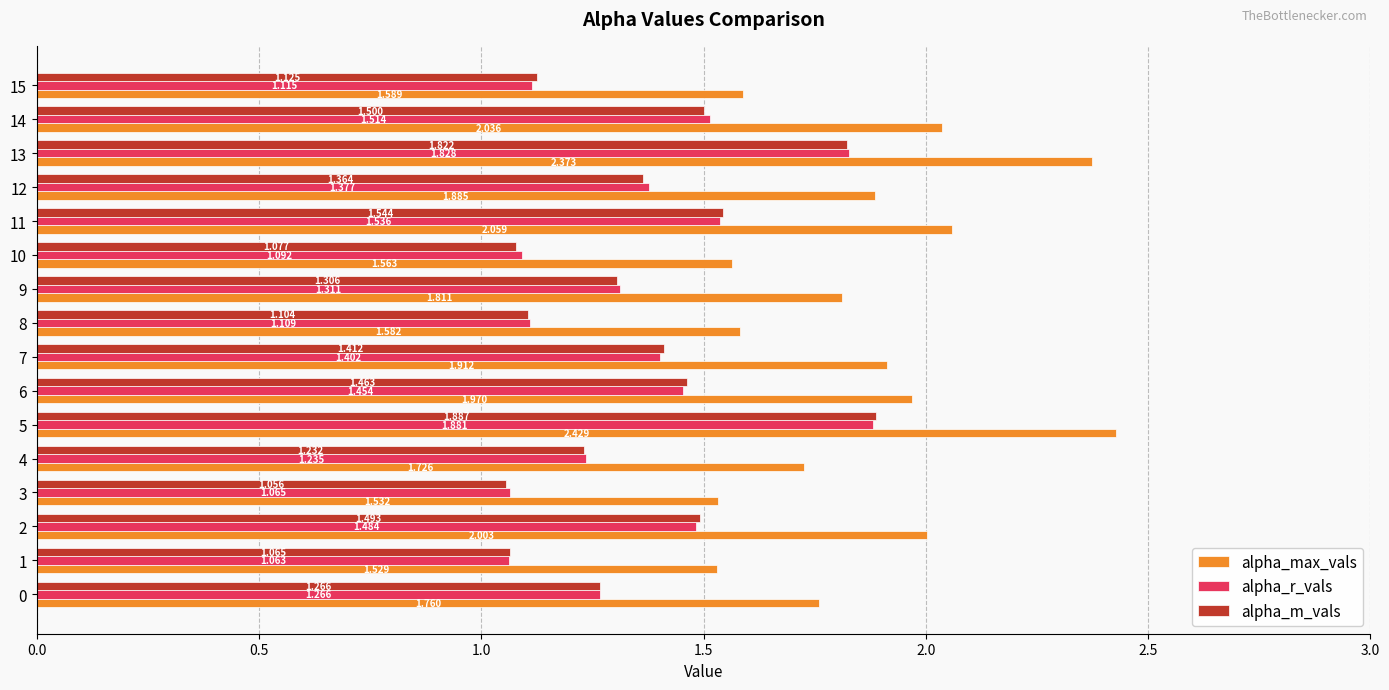

Which series has the largest range (max minus min)?

alpha_max_vals